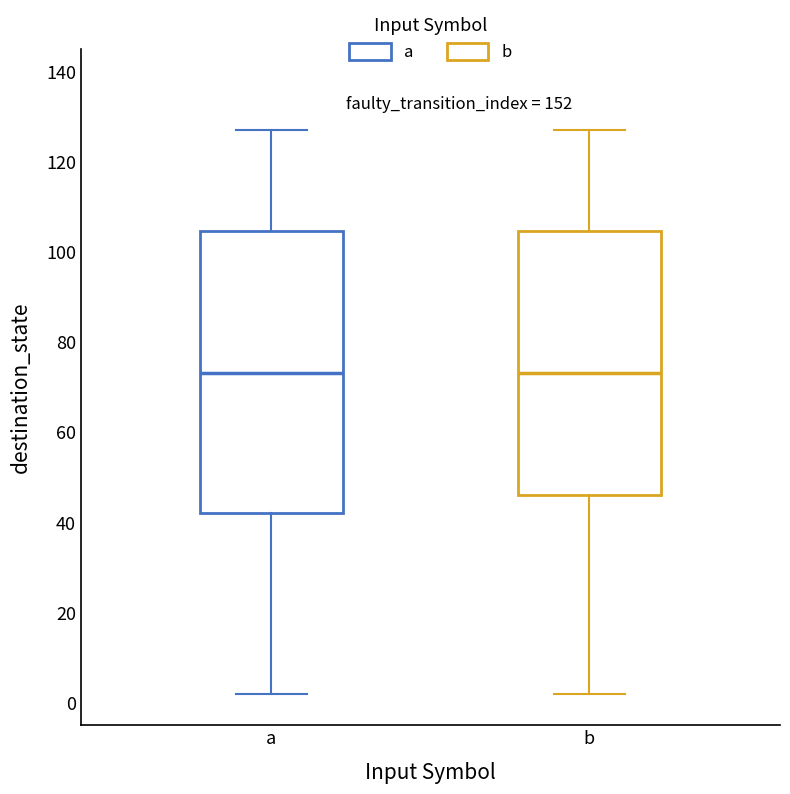

Reading left to right, transcribe this box plot: for each box, give where its median line is, the range the box spans, and where its two whiskers end, as read against the y-axis. The values are not printed on the chart, so give them approximately, as read against the axis.

a: median 74, box 42 to 104, whiskers 2 to 128
b: median 74, box 46 to 104, whiskers 2 to 128